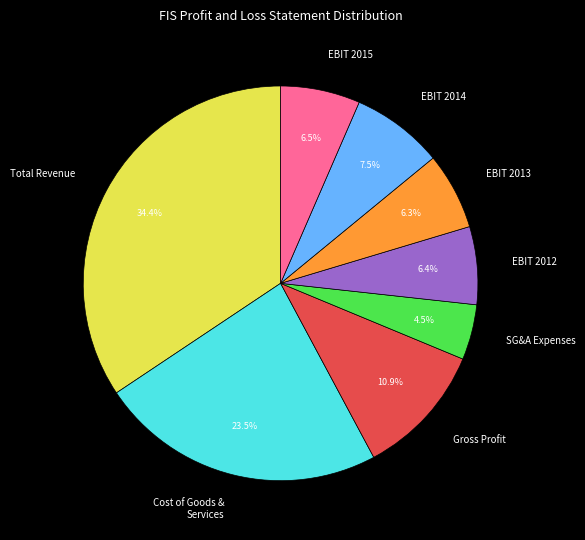

Which slice is the smallest?

SG&A Expenses